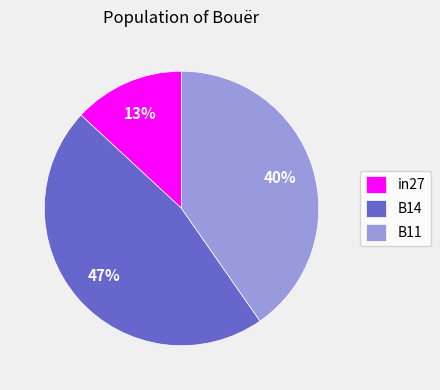

Which slice is the largest?

B14